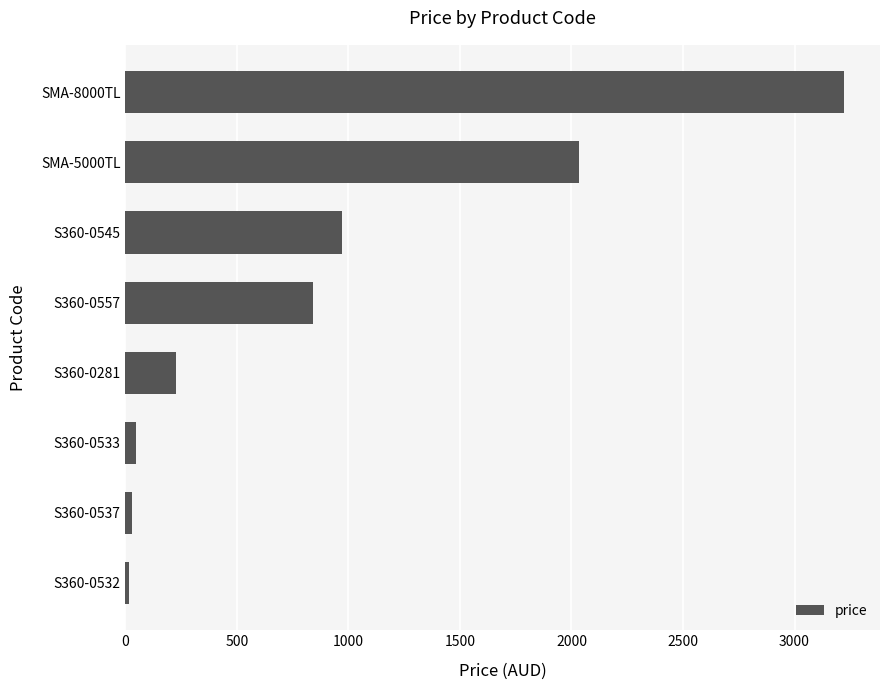

Which category has the highest value across all series?

SMA-8000TL